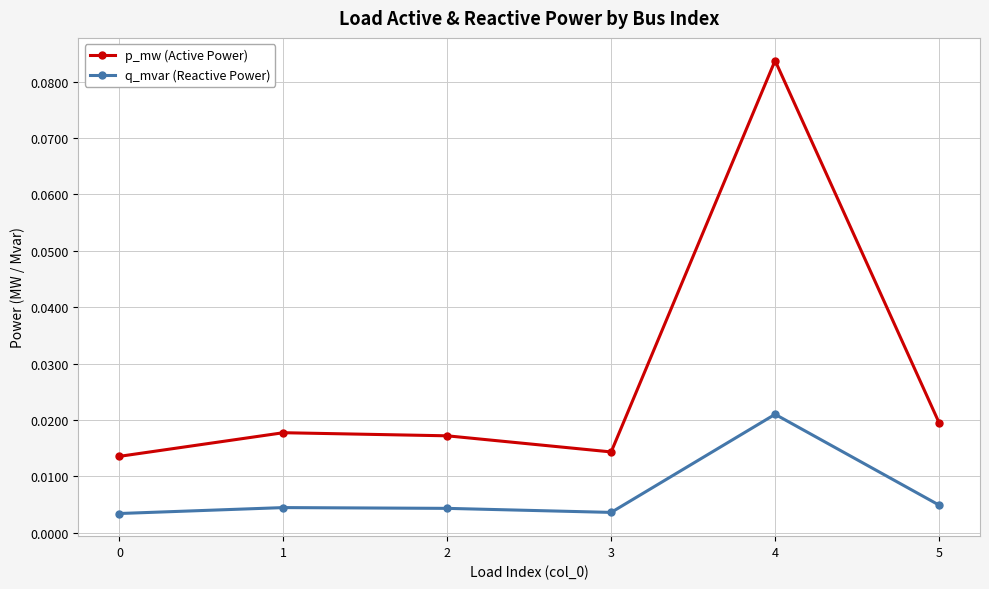

How many data points does each series have?

6